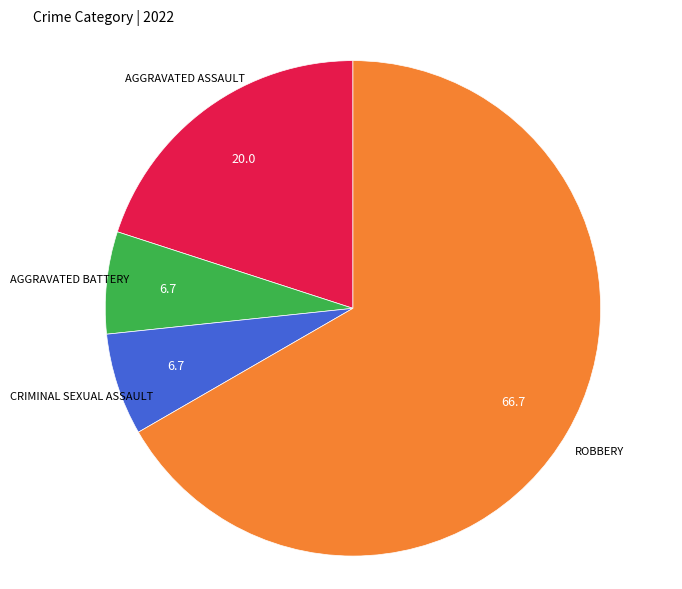

Count the number of slices in the pie.

4